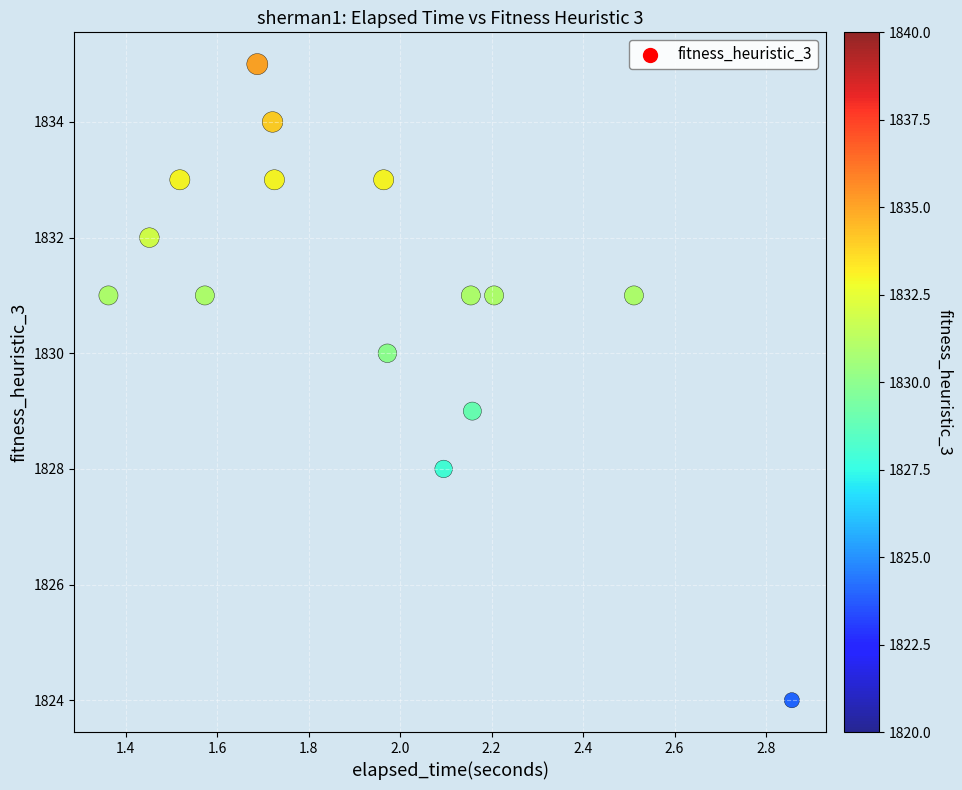

What is the range of Y values (max minus min)?

11